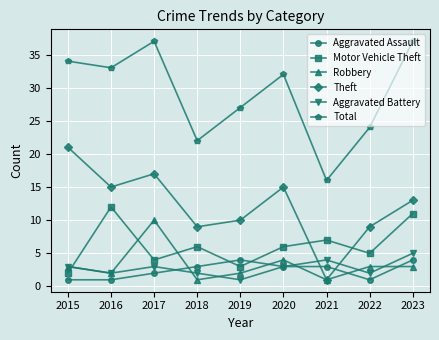

Reading right to left, extract all data points from this chart.

Aggravated Assault: 2023=4	2022=1	2021=3	2020=3	2019=4	2018=3	2017=2	2016=1	2015=1
Motor Vehicle Theft: 2023=11	2022=5	2021=7	2020=6	2019=3	2018=6	2017=4	2016=12	2015=2
Robbery: 2023=3	2022=3	2021=1	2020=4	2019=2	2018=1	2017=10	2016=2	2015=3
Theft: 2023=13	2022=9	2021=1	2020=15	2019=10	2018=9	2017=17	2016=15	2015=21
Aggravated Battery: 2023=5	2022=2	2021=4	2020=3	2019=1	2018=2	2017=3	2016=2	2015=3
Total: 2023=37	2022=24	2021=16	2020=32	2019=27	2018=22	2017=37	2016=33	2015=34